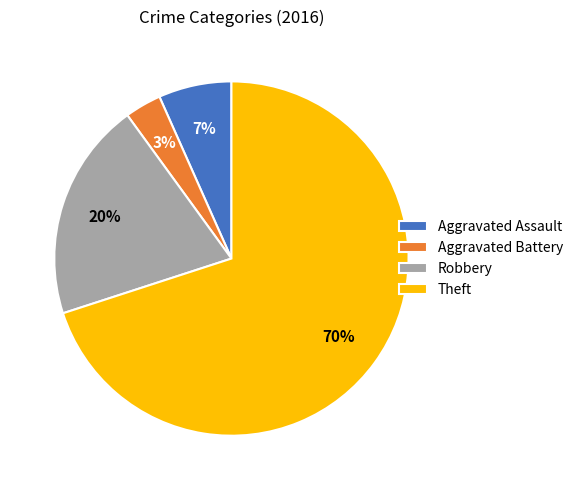

How many slices are in this pie chart?

4